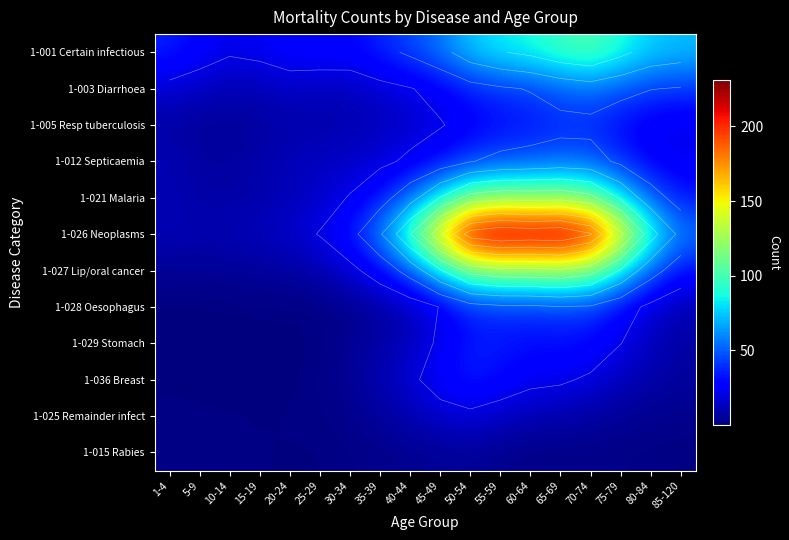

Which category has the lowest value across all series?

5-9